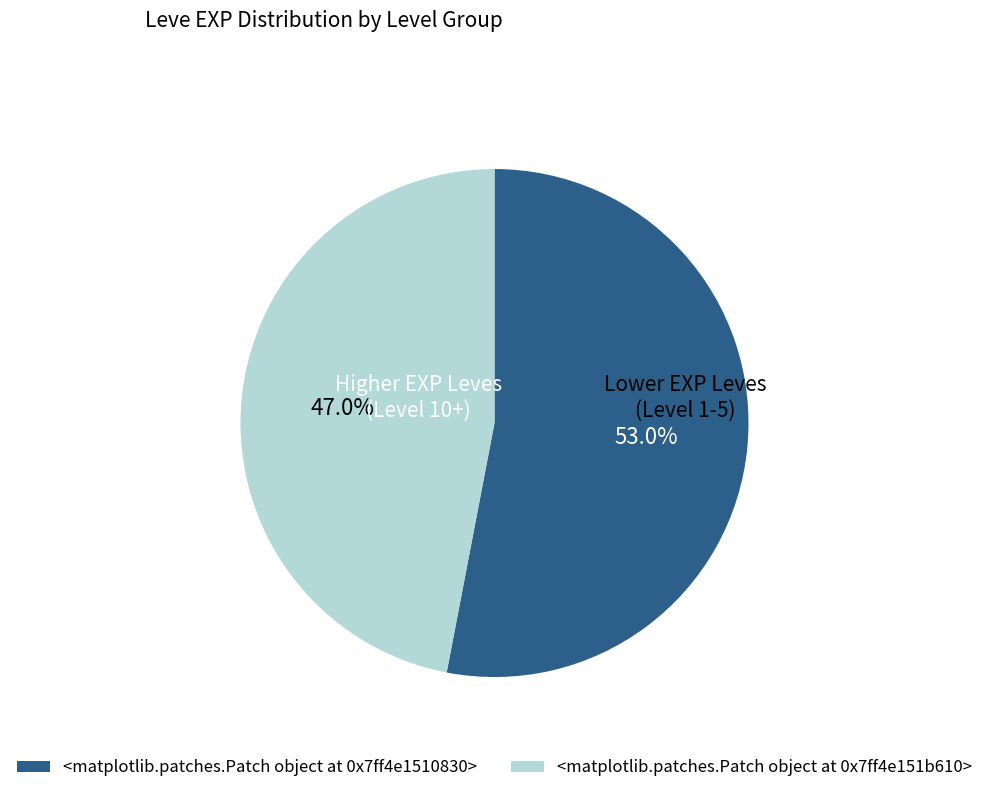

Does any single category account for the majority?

Yes